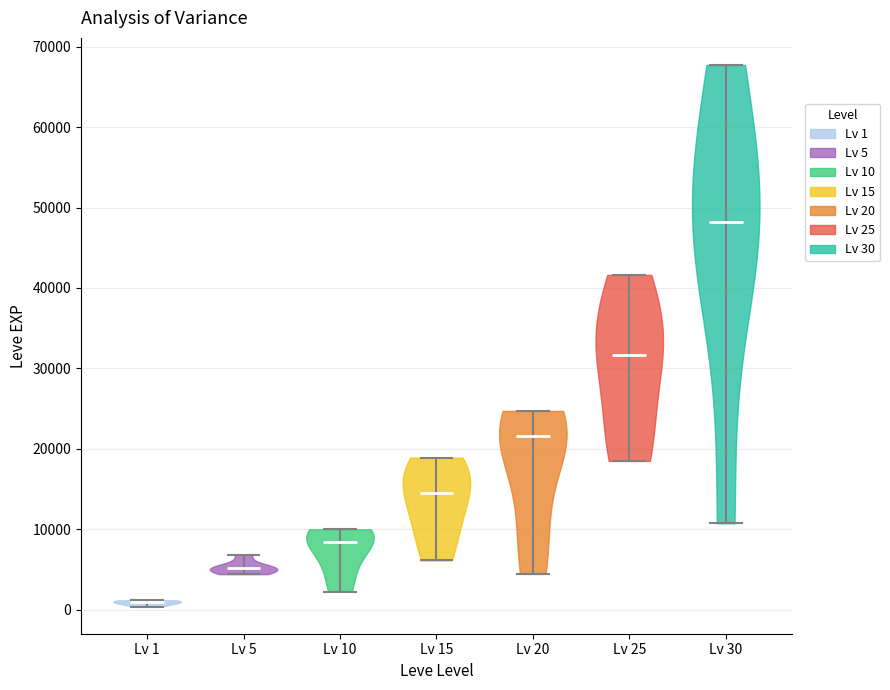

Where does the median line of the violin for Lv 30 sit on the y-axis? The values are not printed on the chart, so give them approximately, as read against the axis.

48000